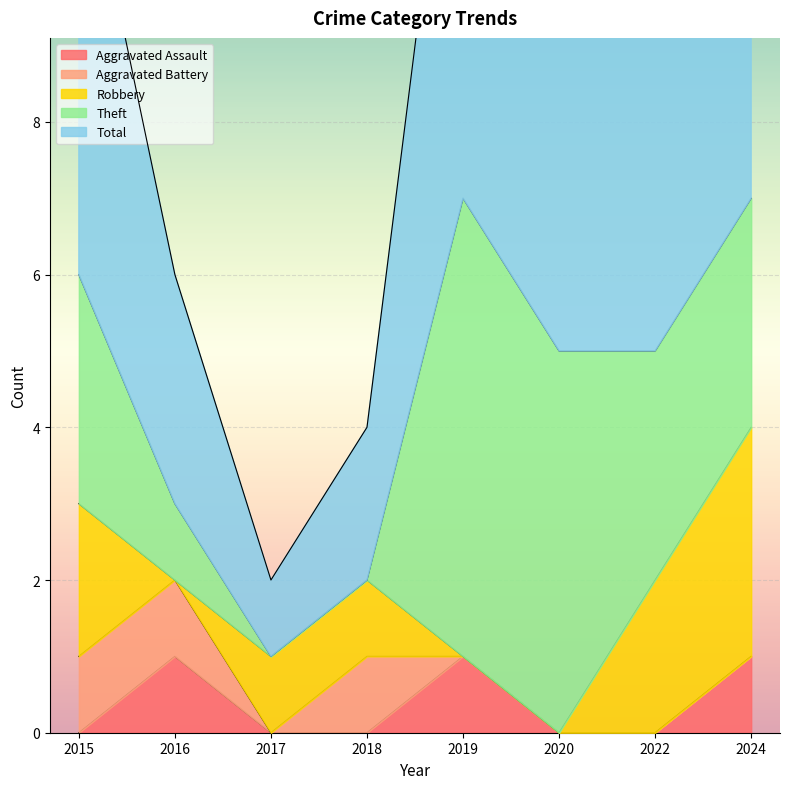

At which label is Total closest to 4?

2016